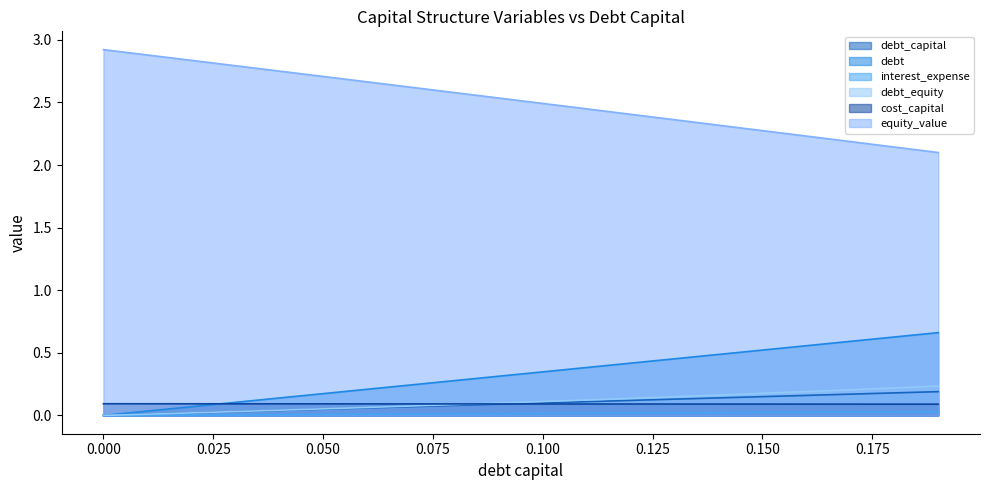

Which series changed the most between 0.02 and 0.15?

equity_value